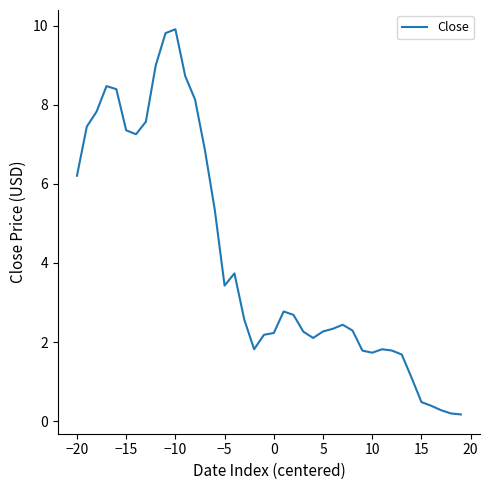

What is the difference between the maximum and minimum values?

9.7